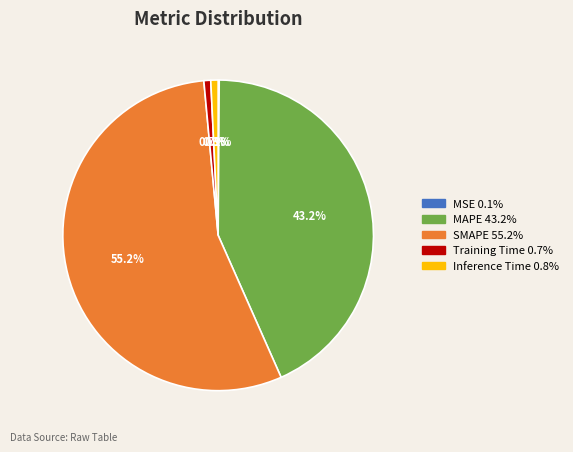

Between SMAPE and Training Time, which is larger?

SMAPE